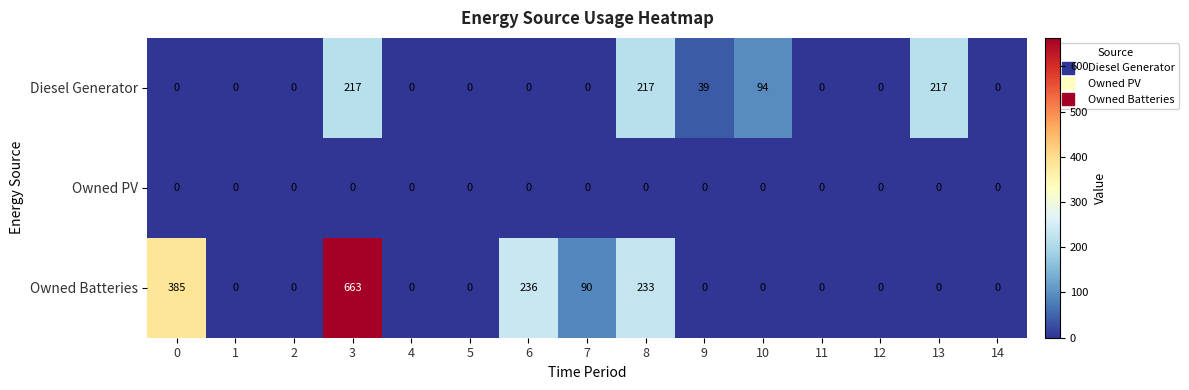

Count the number of categories in the chart.

15